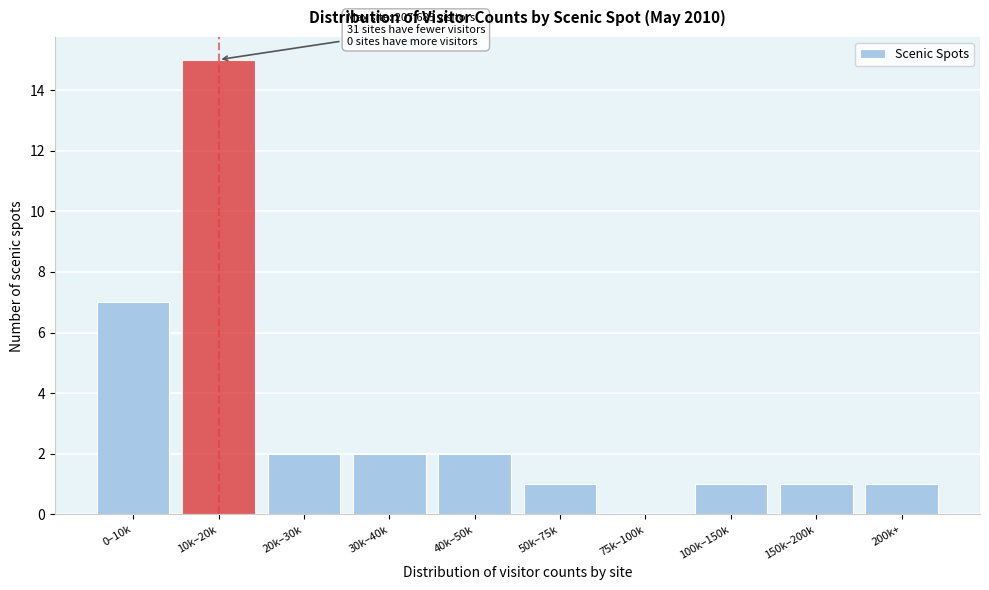

Reading right to left, what are all the values shown in this chart?

200k+=1	150k–200k=1	100k–150k=1	75k–100k=0	50k–75k=1	40k–50k=2	30k–40k=2	20k–30k=2	10k–20k=15	0–10k=7